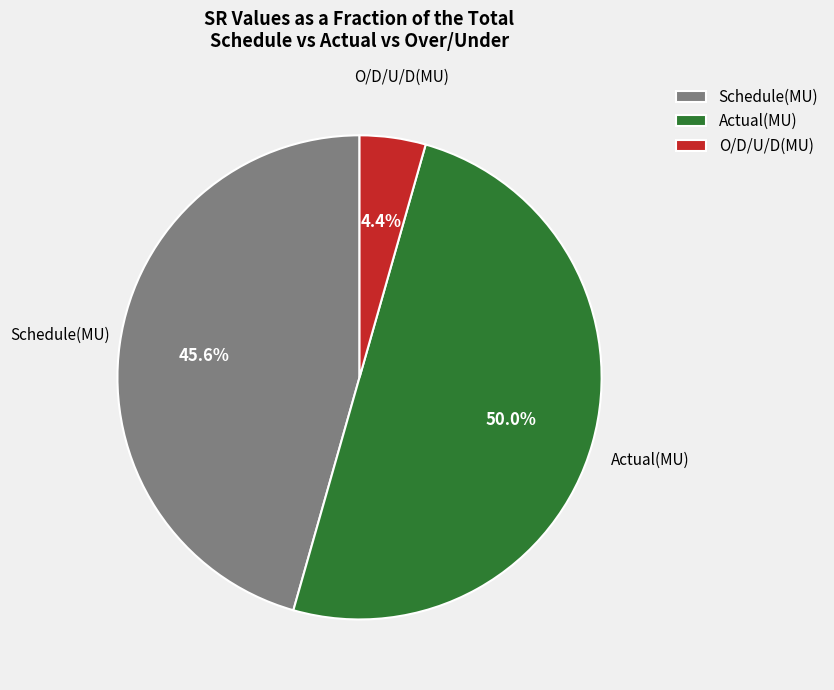

Is O/D/U/D(MU) the majority of the pie?

No